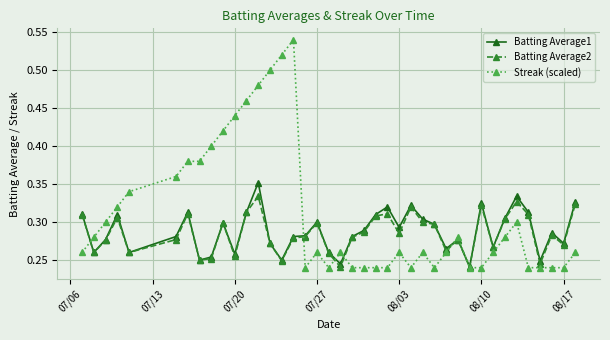

Count the Batting Average1 values in the range 0 to 1.

40